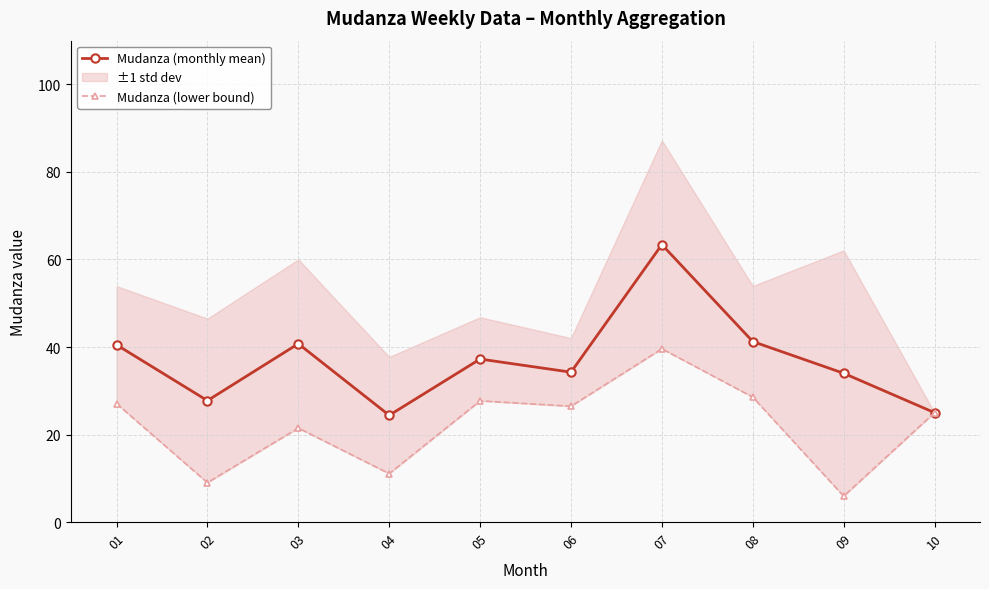

What is the value of the Mudanza (monthly mean) point at the 1st from the left?

40.5